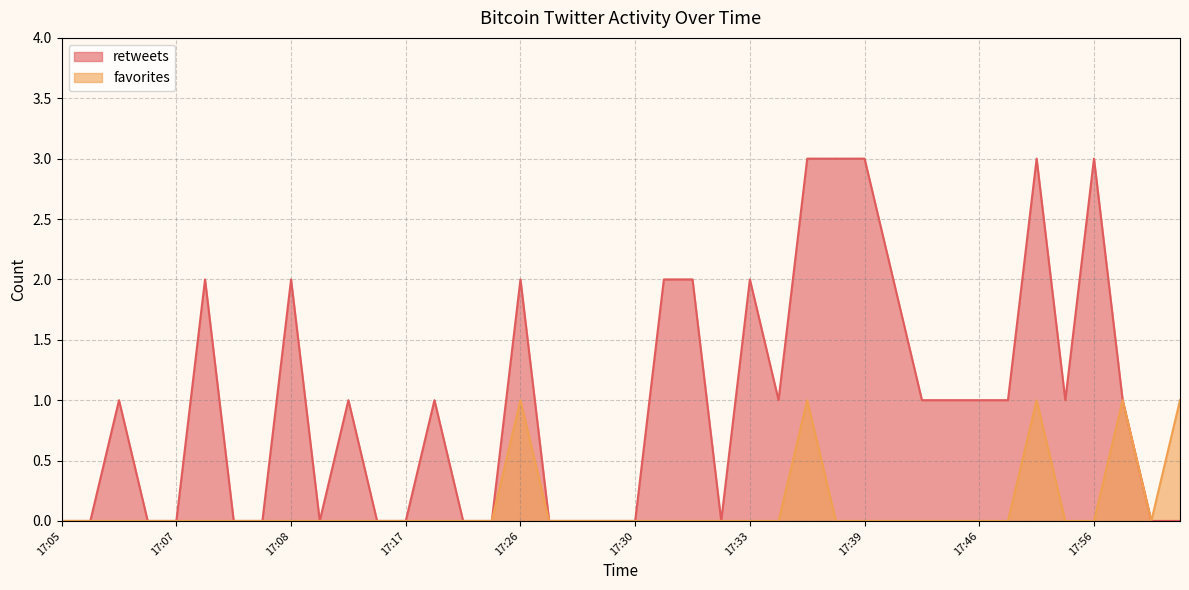

At which label is retweets closest to 1?

17:06